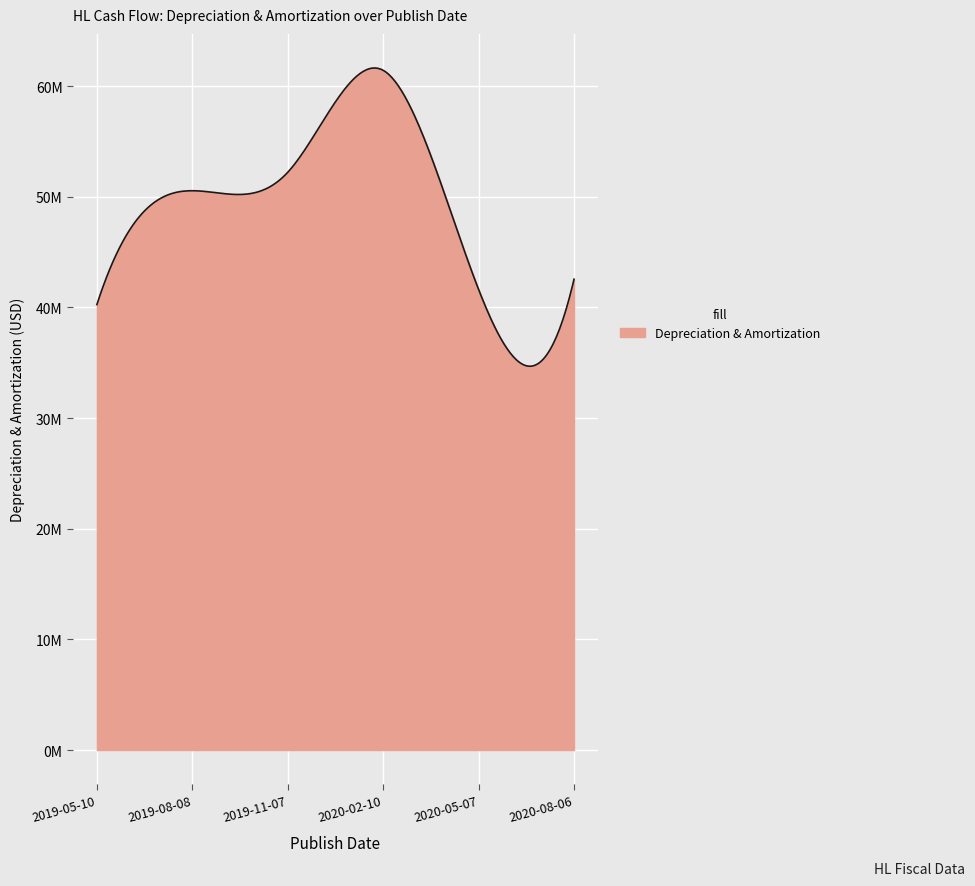

What is the value of the 1st point from the left?

40267000